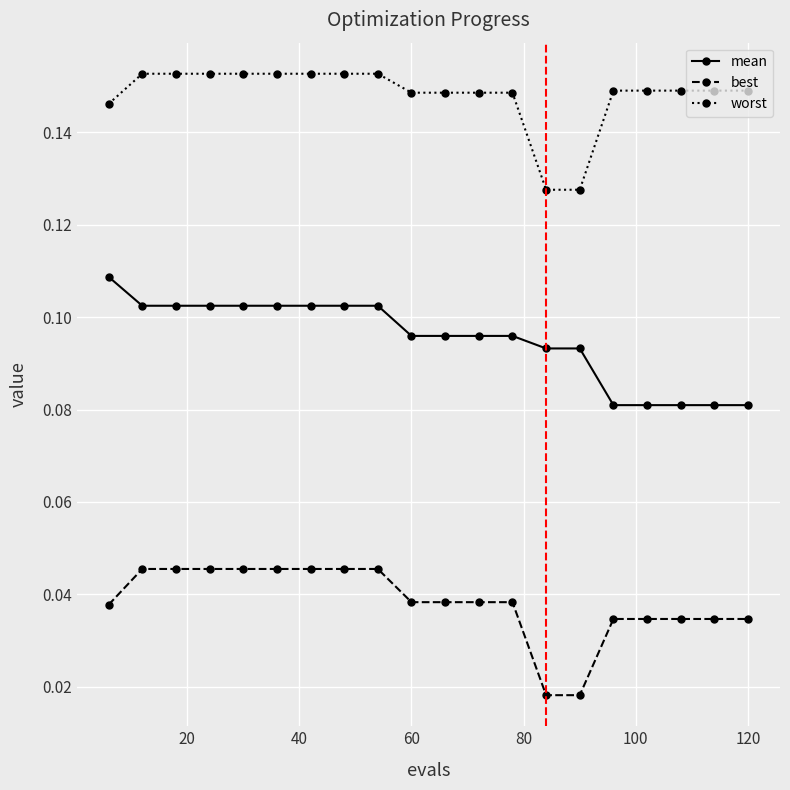

How many mean values are between 0 and 1?

20